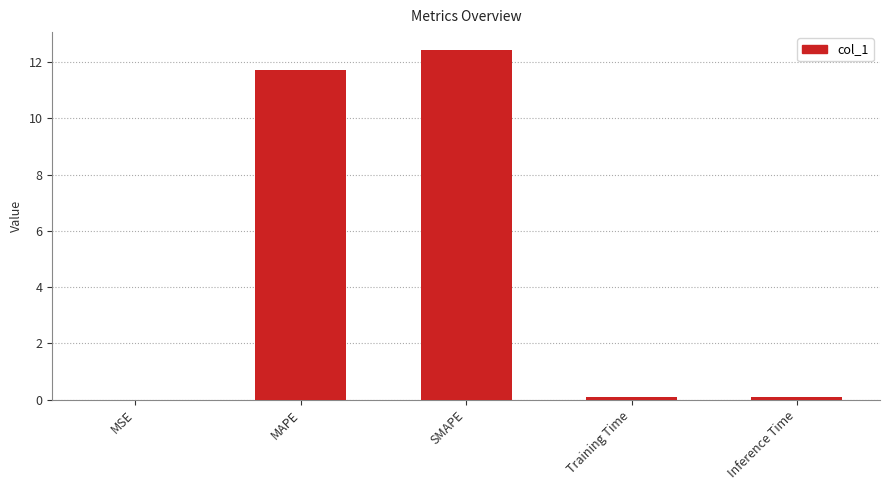

Which label corresponds to the largest value in the chart?

SMAPE